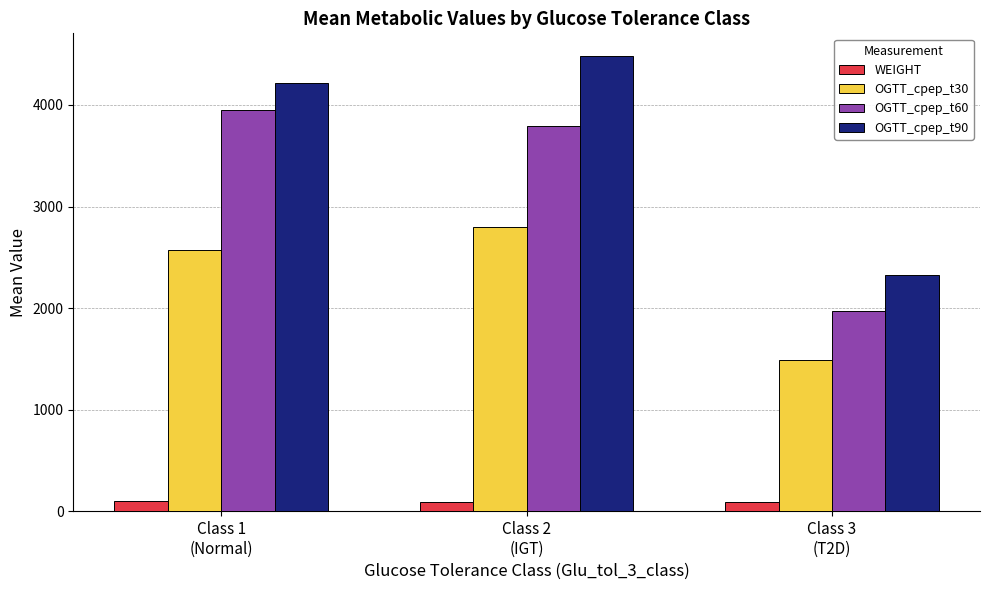

Which series changed the most between Class 1
(Normal) and Class 2
(IGT)?

OGTT_cpep_t90